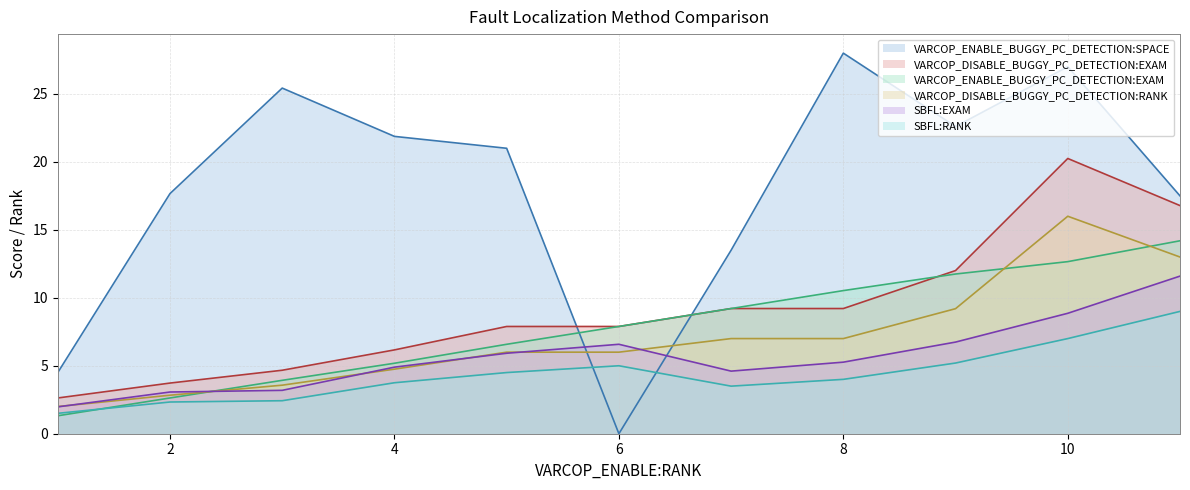

At which category is the sum across all series the highest?

10